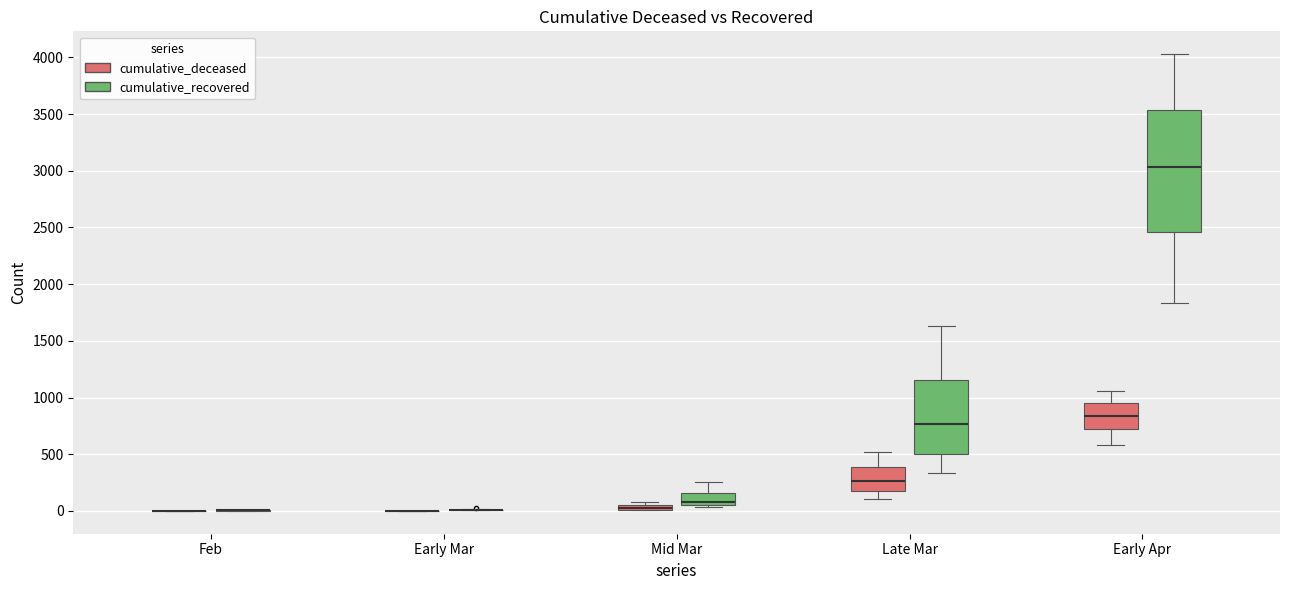

Which box is the tallest, from its lower edge to its upper edge?

Early Apr (cumulative_recovered)